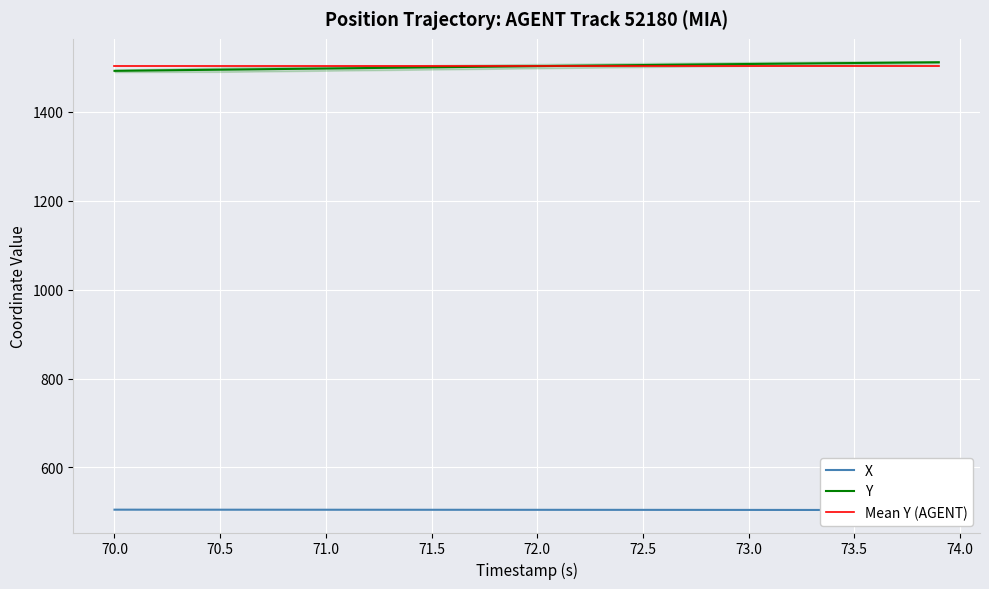

What is the maximum value shown in the chart?

1511.6